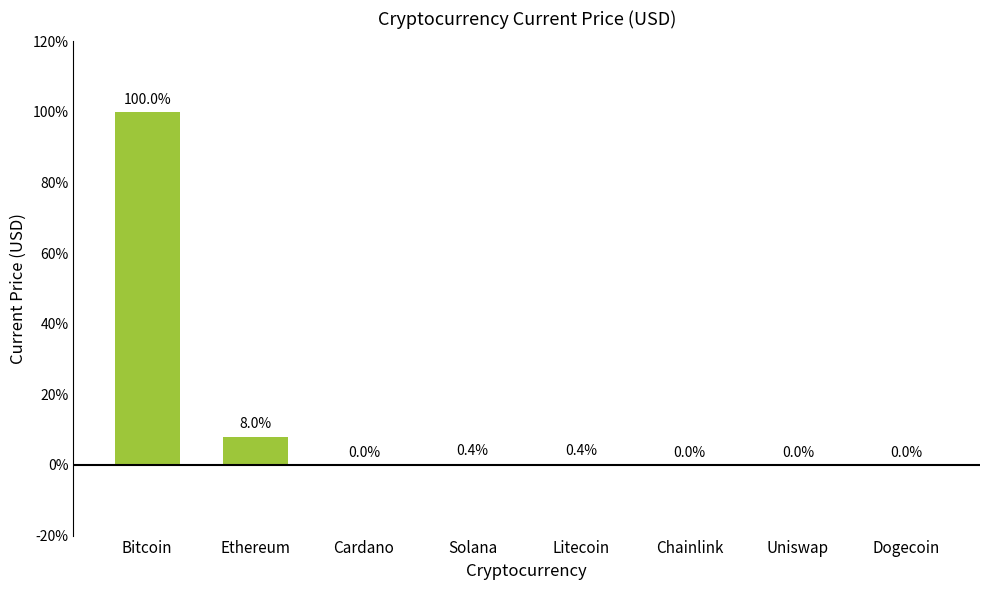

What is the sum of all values?

108.8